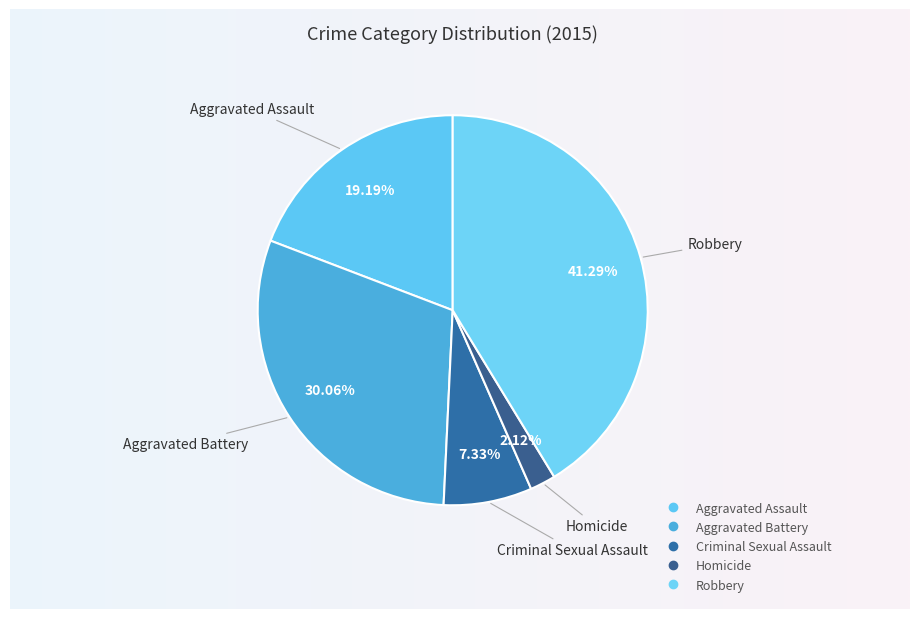

To the nearest percent, what portion does Homicide represent?

2%